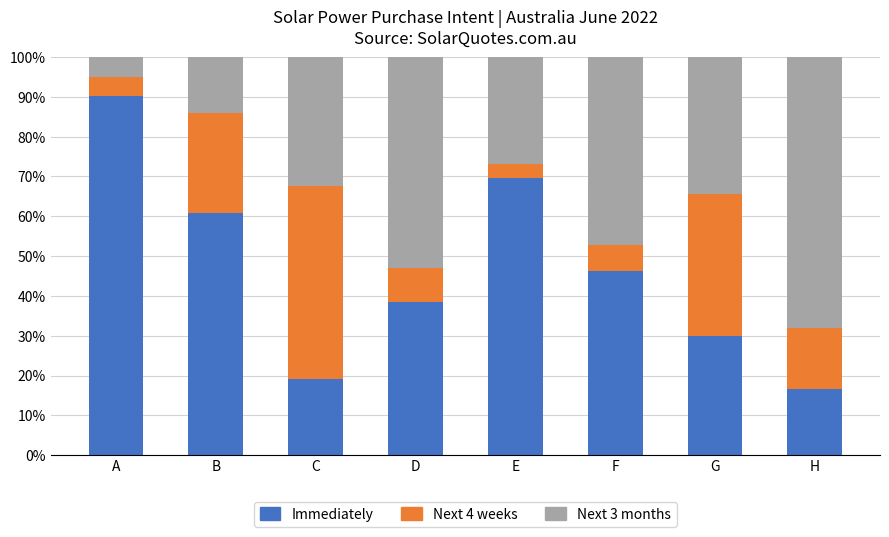

What is the total value across all series at D?

100.0